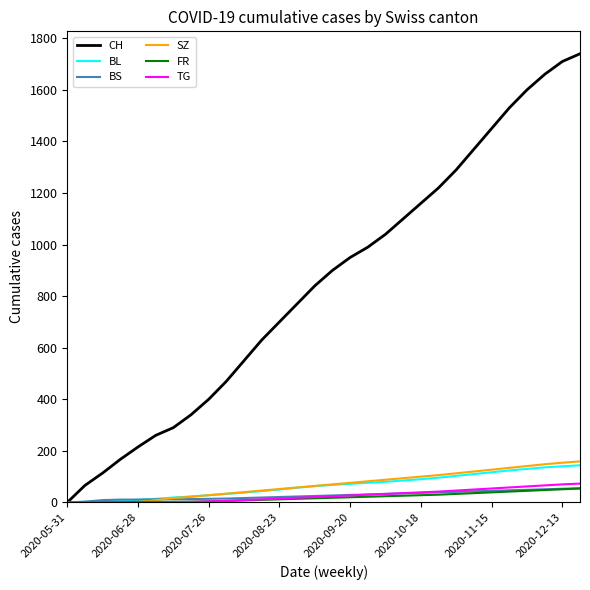

Which series has the largest total across all categories?

CH